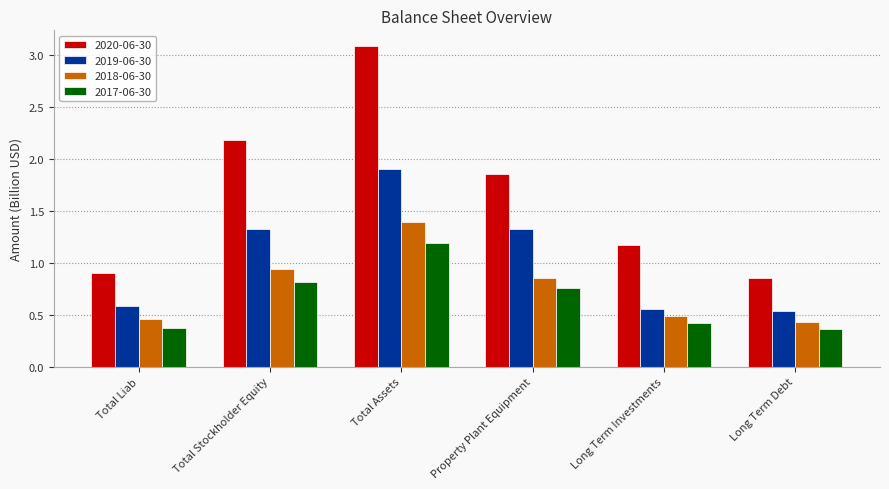

What is the greatest value displayed?

3.1